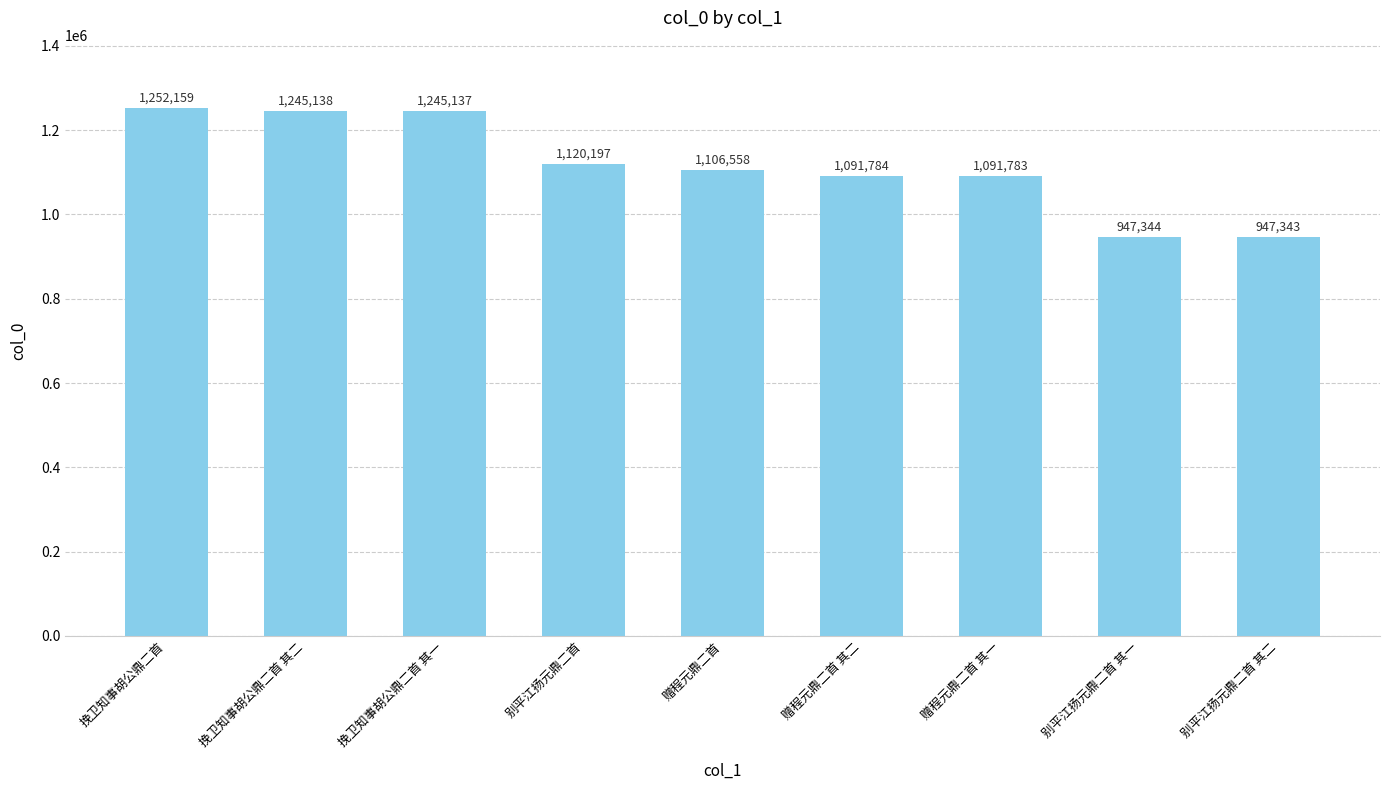

How many values are below 1106558?

4